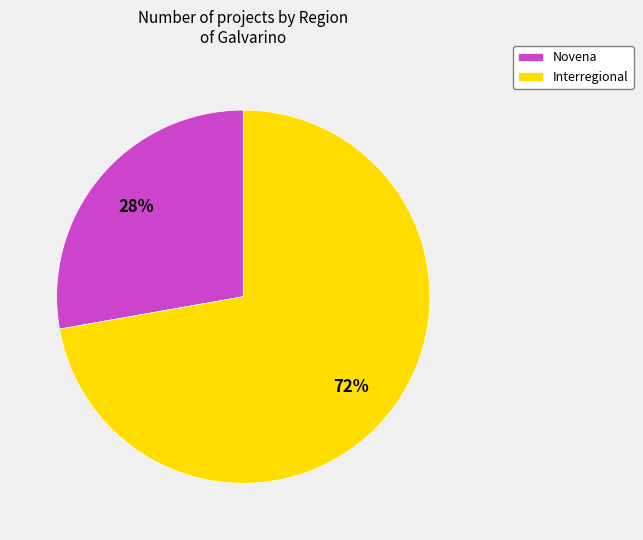

Do Interregional and Novena together represent more than half of the pie?

Yes